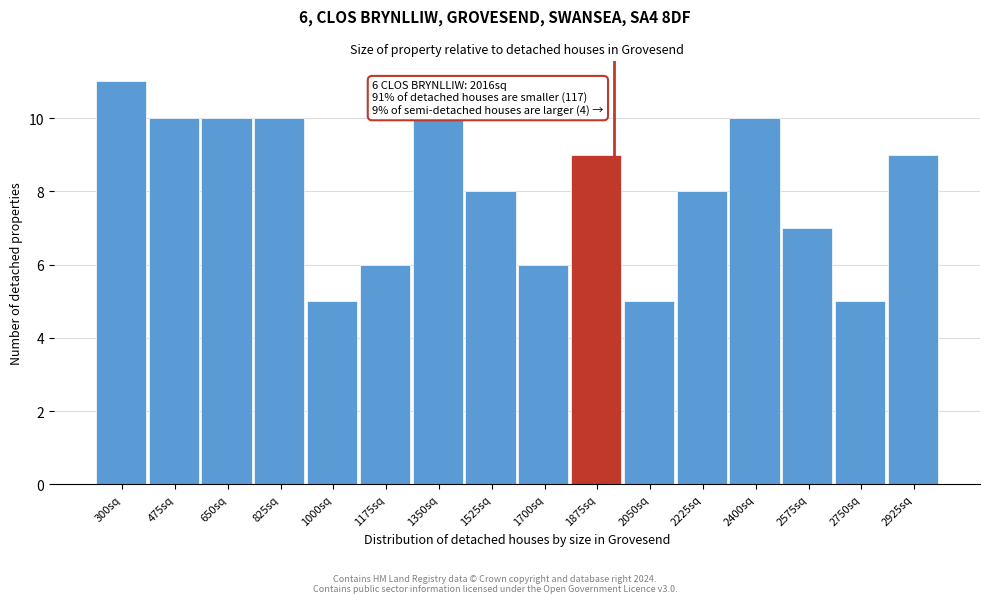

Reading left to right, extract all data points from this chart.

11	10	10	10	5	6	10	8	6	9	5	8	10	7	5	9